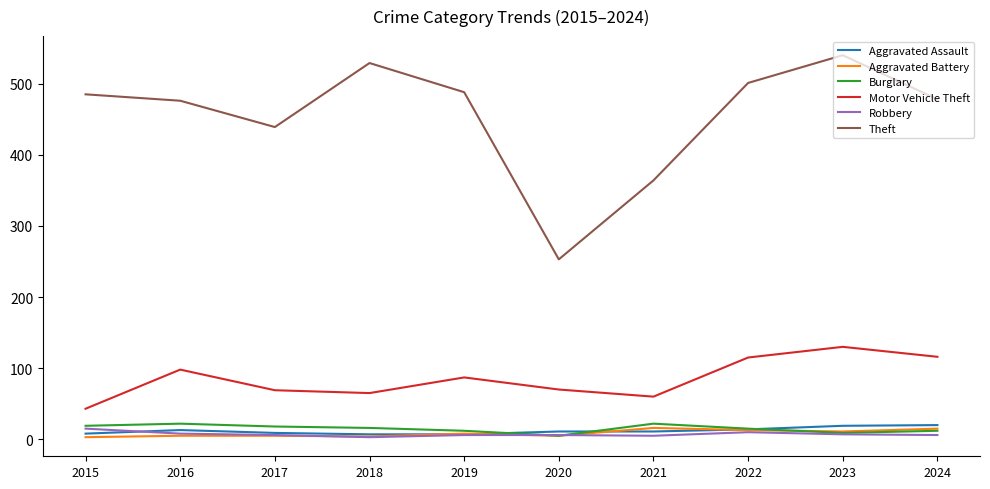

How many categories are shown in the chart?

10